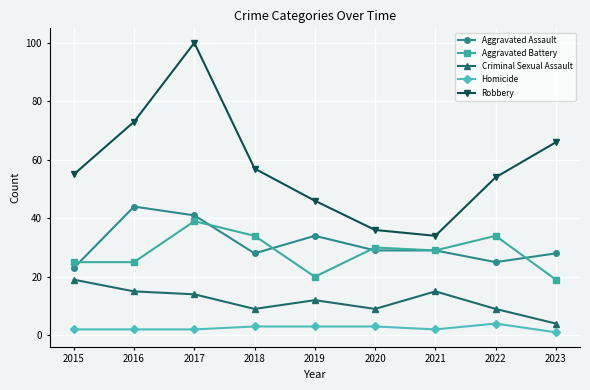

Reading left to right, extract all data points from this chart.

Aggravated Assault: 23	44	41	28	34	29	29	25	28
Aggravated Battery: 25	25	39	34	20	30	29	34	19
Criminal Sexual Assault: 19	15	14	9	12	9	15	9	4
Homicide: 2	2	2	3	3	3	2	4	1
Robbery: 55	73	100	57	46	36	34	54	66